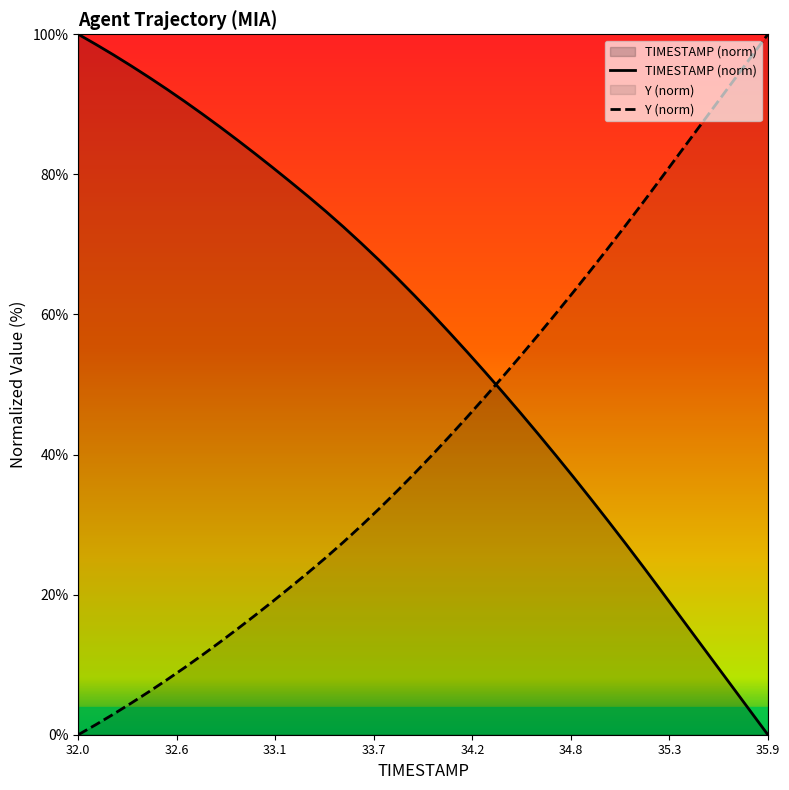

What is the label of the 13th point from the left?

33.2